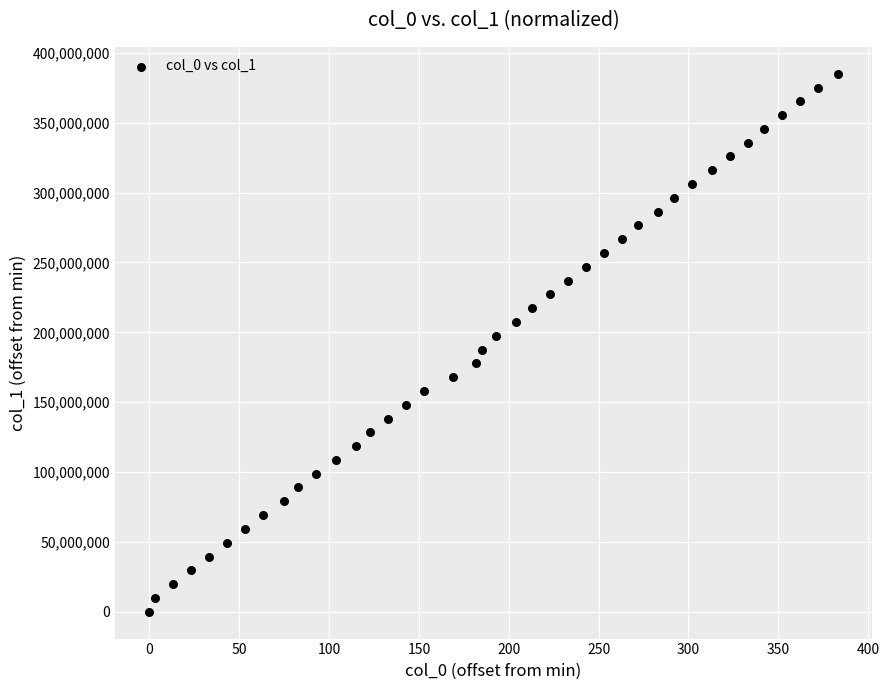

What is the range of Y values (max minus min)?

385119530